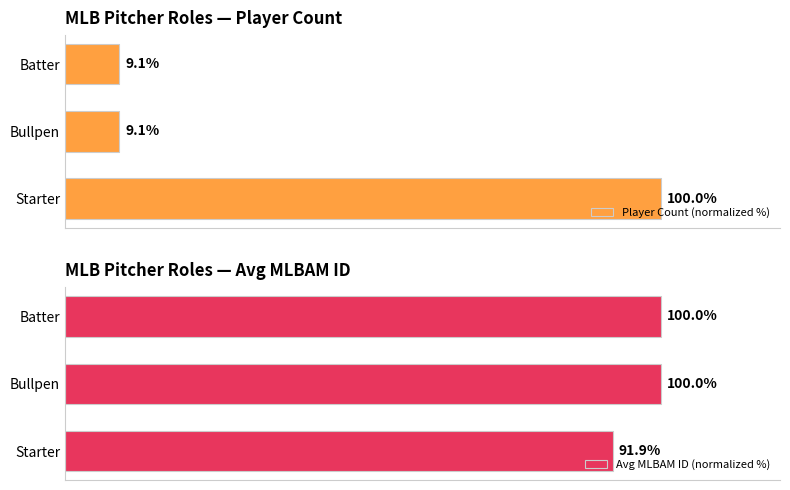

Where is Avg MLBAM ID (normalized %) nearest to the value 95?

Starter